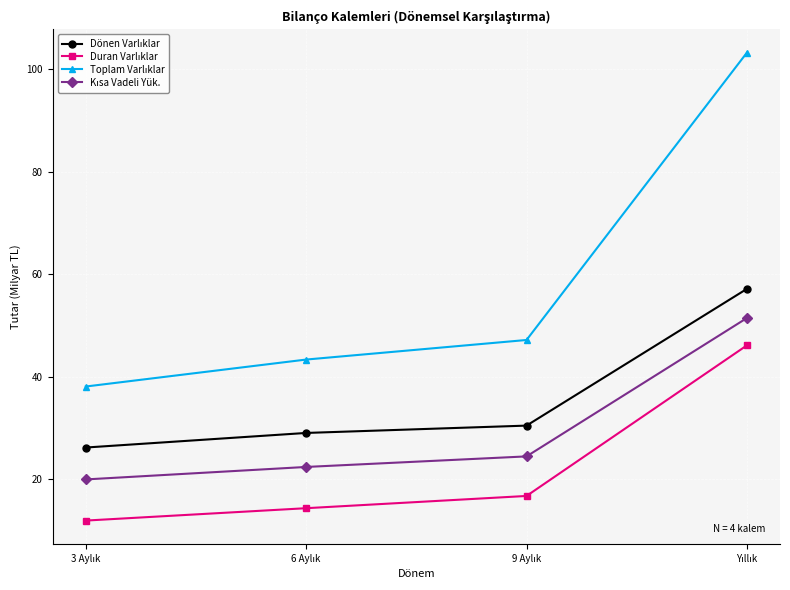

At how many categories does at least one series exceed 35?

4